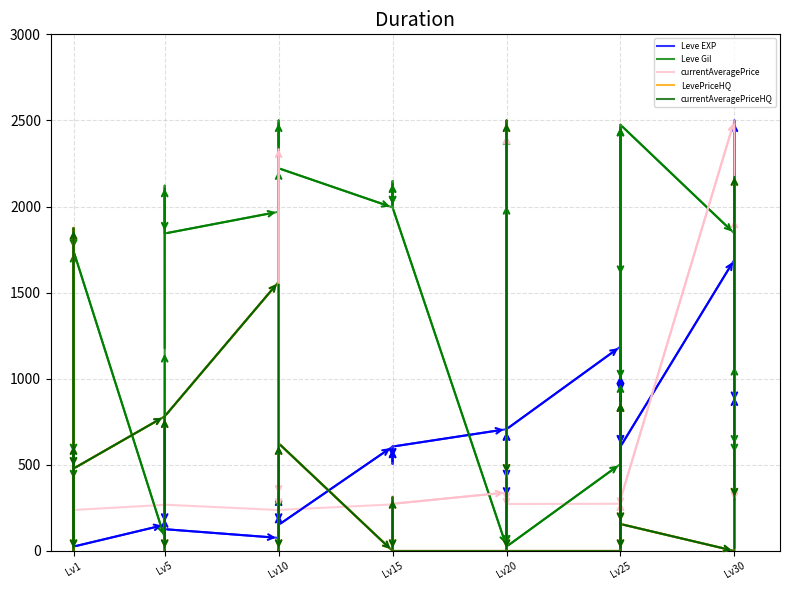

How many interior local valleys does the Leve Gil series have?

10